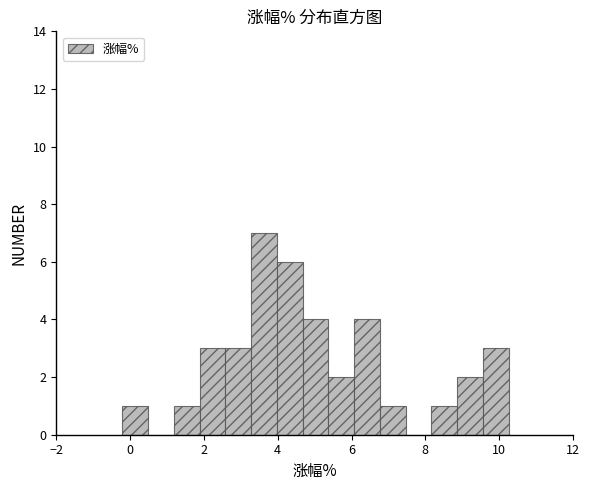

Around what value on the x-axis is the tallest bar? Give the approximate position of its centre, as read against the axis.

3.6